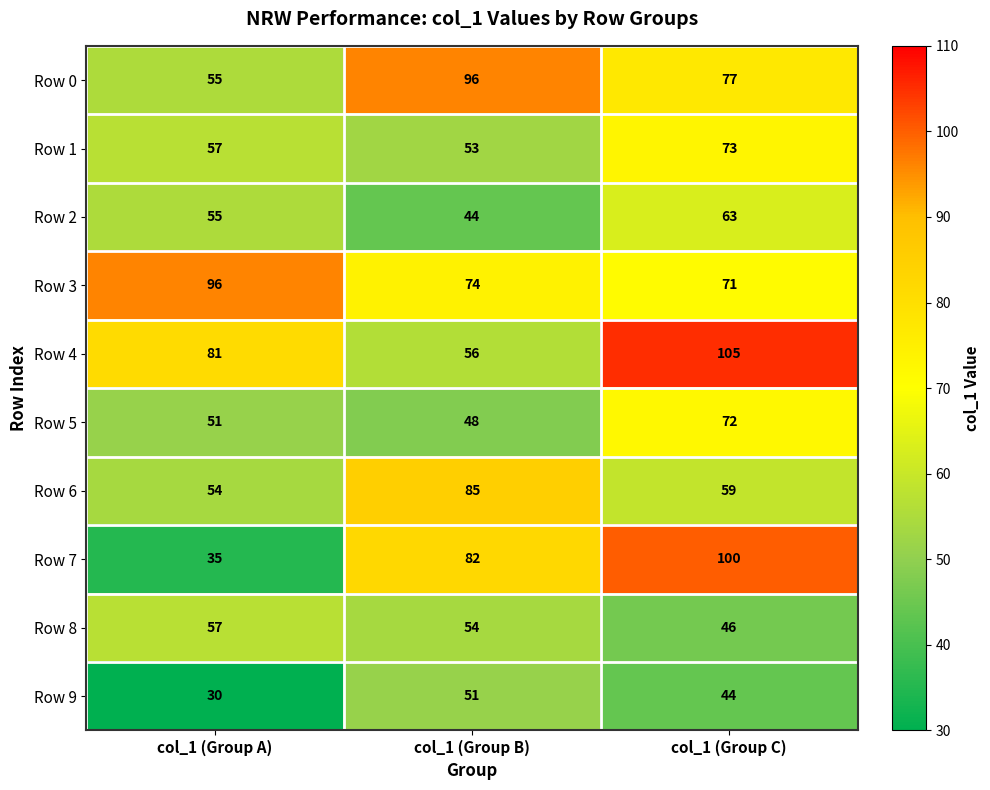

What is the average value of the Row 9 series?

42